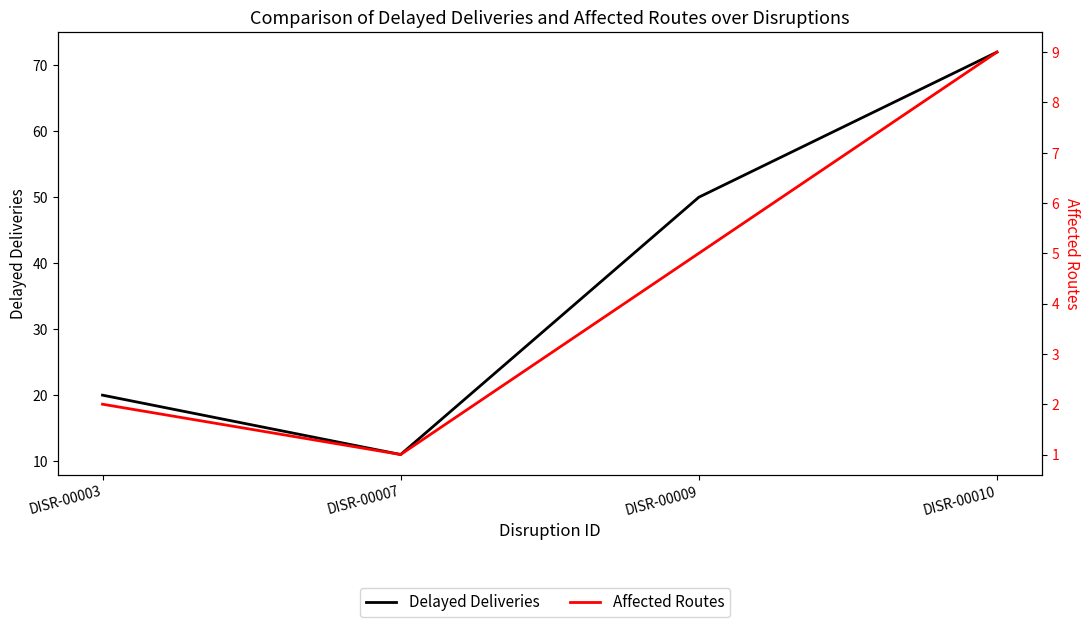

How many series are shown in this chart?

2